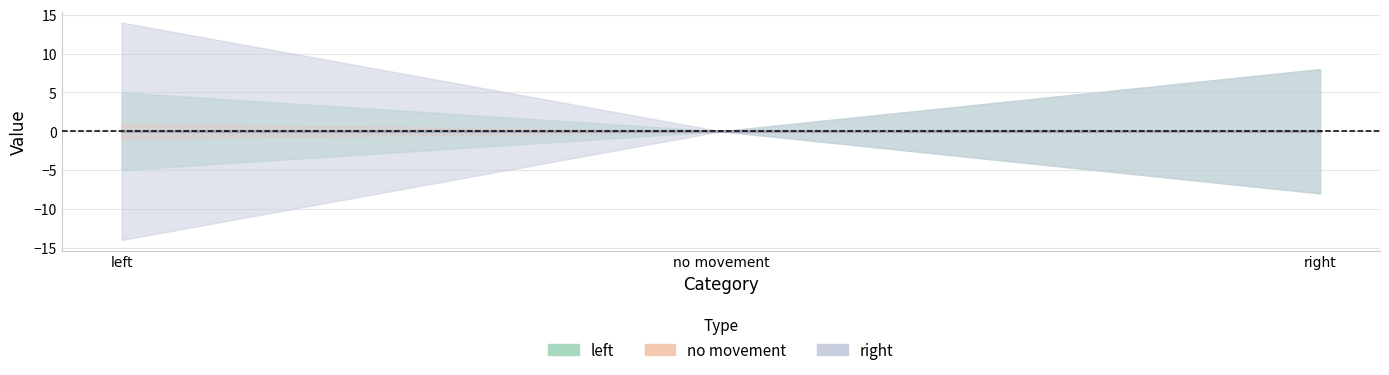

What is the label of the 1st point from the right?

right